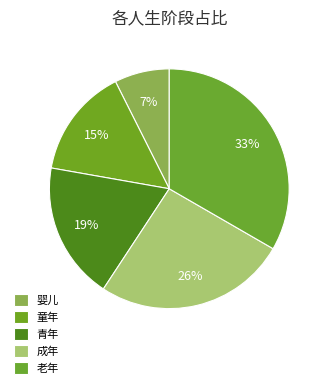

What is the smallest slice in the pie chart?

婴儿